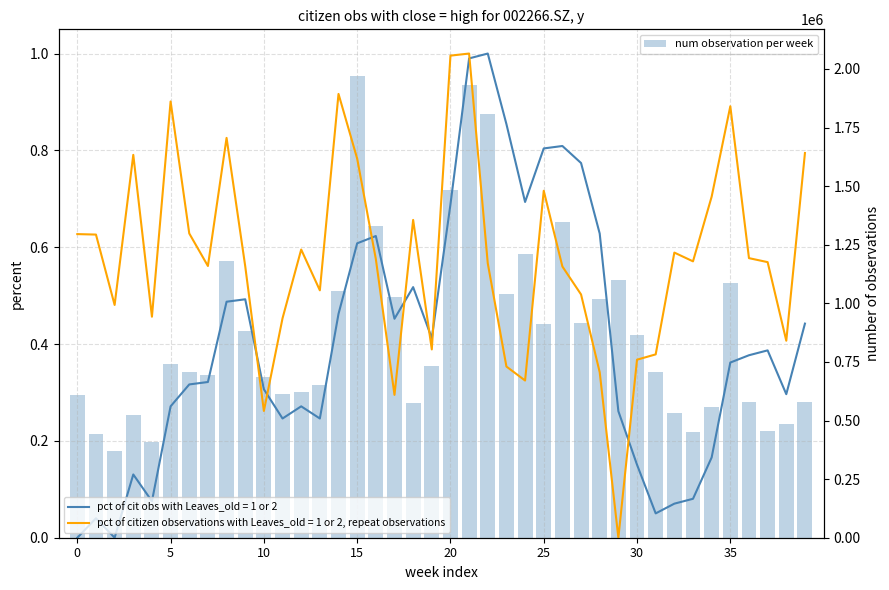

Approximately how many times larger is the value at 31 compared to 13?

1.1